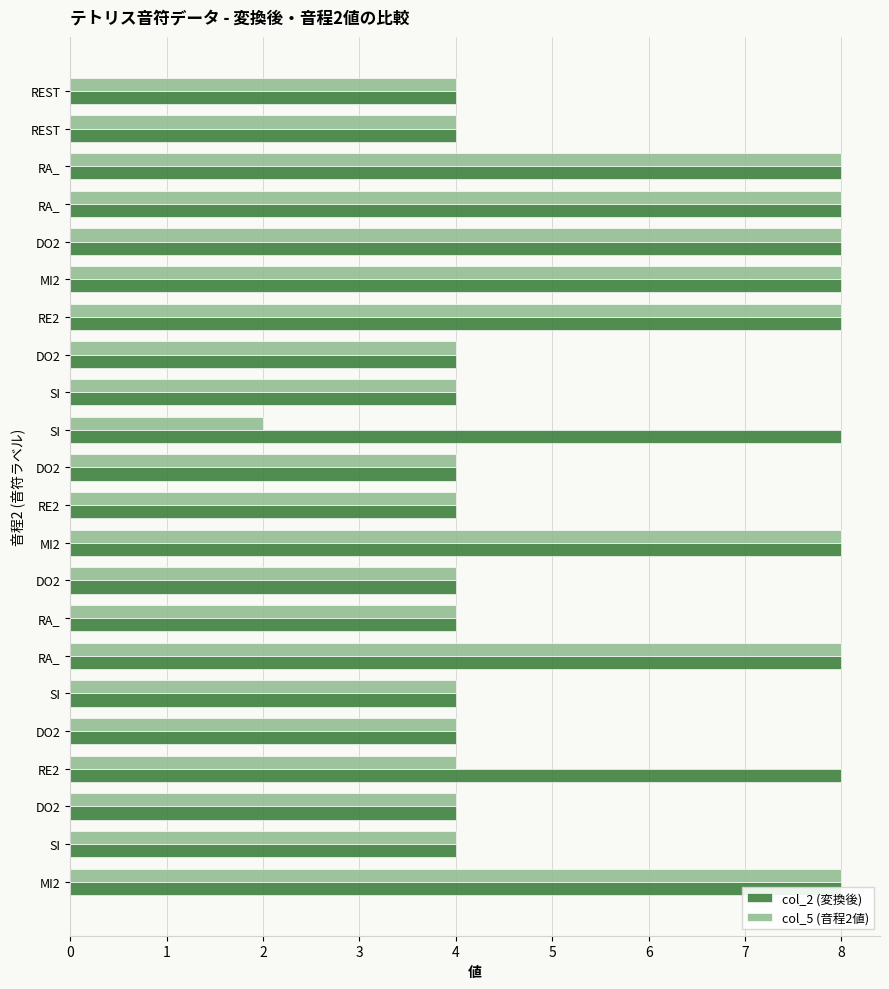

True or false: col_5 (音程2値) has a value of 3 at MI2.

False